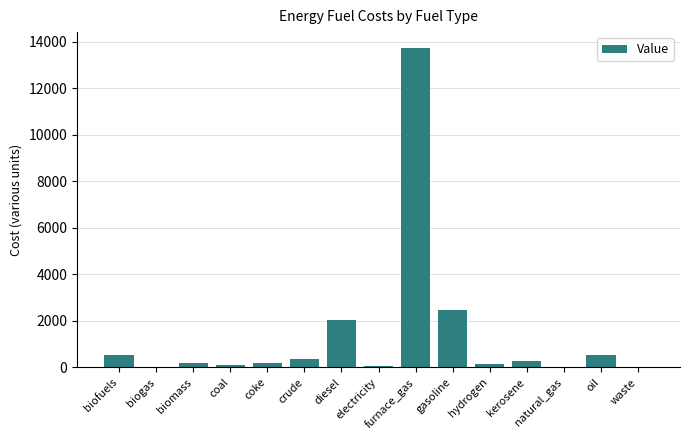

At which category does the chart reach its peak across all series?

furnace_gas